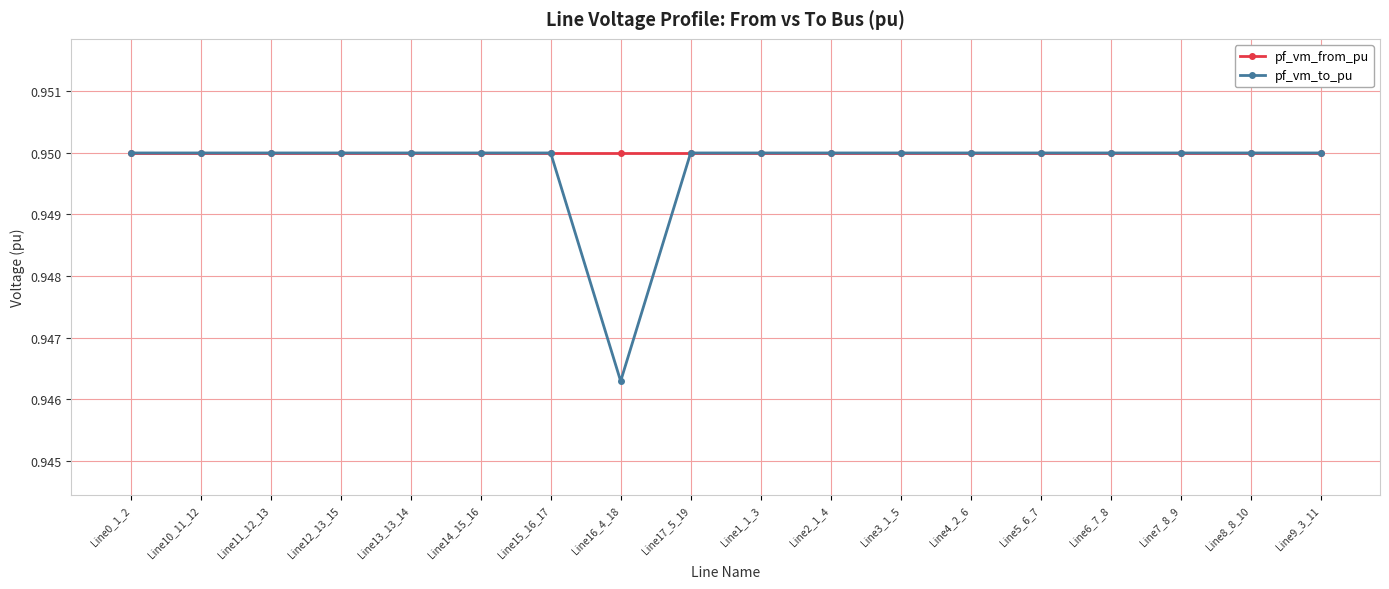

At which label is pf_vm_to_pu closest to 0?

Line16_4_18